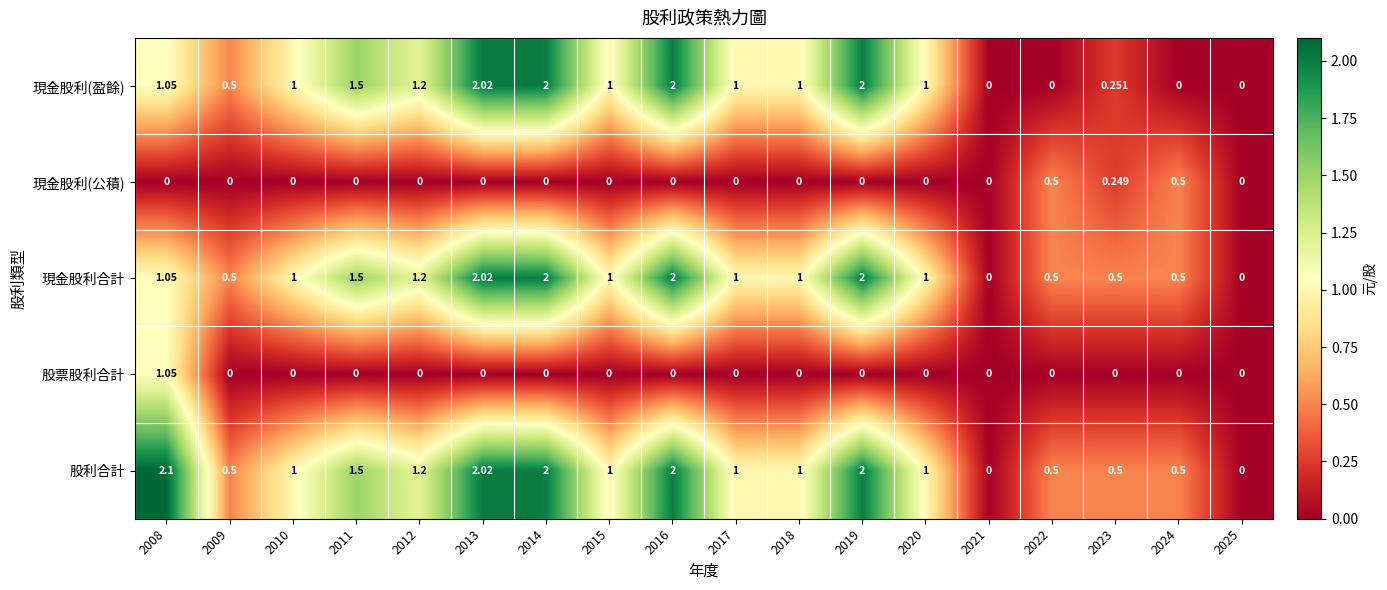

Which series has the largest range (max minus min)?

股利合計